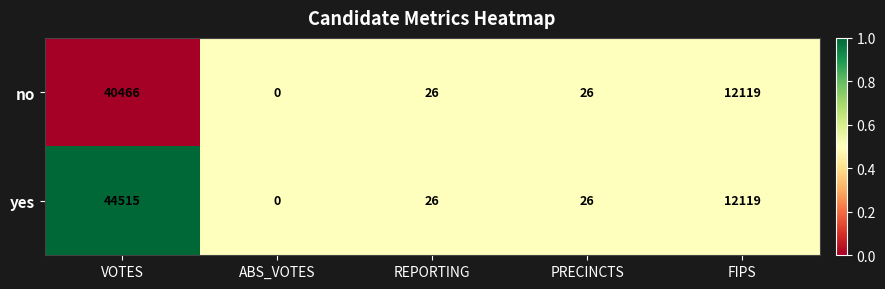

How many distinct data groups are displayed?

2